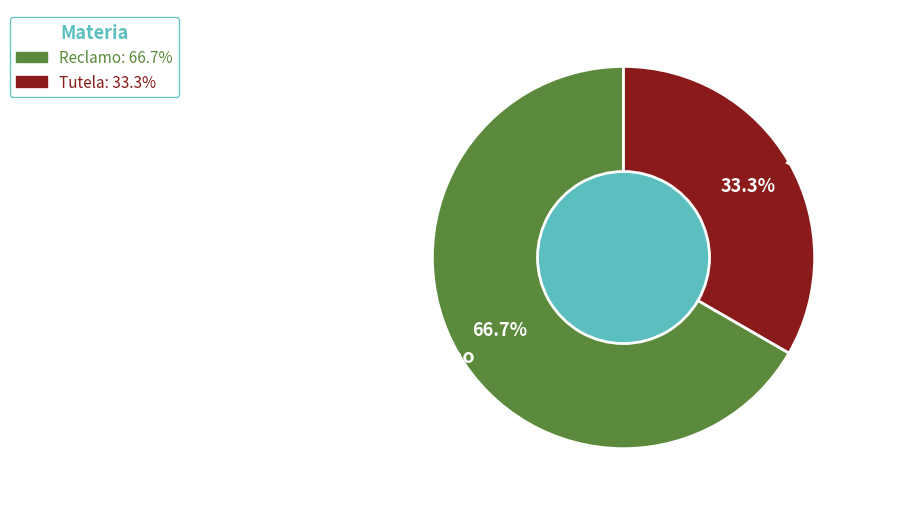

What is the smallest slice in the pie chart?

Tutela